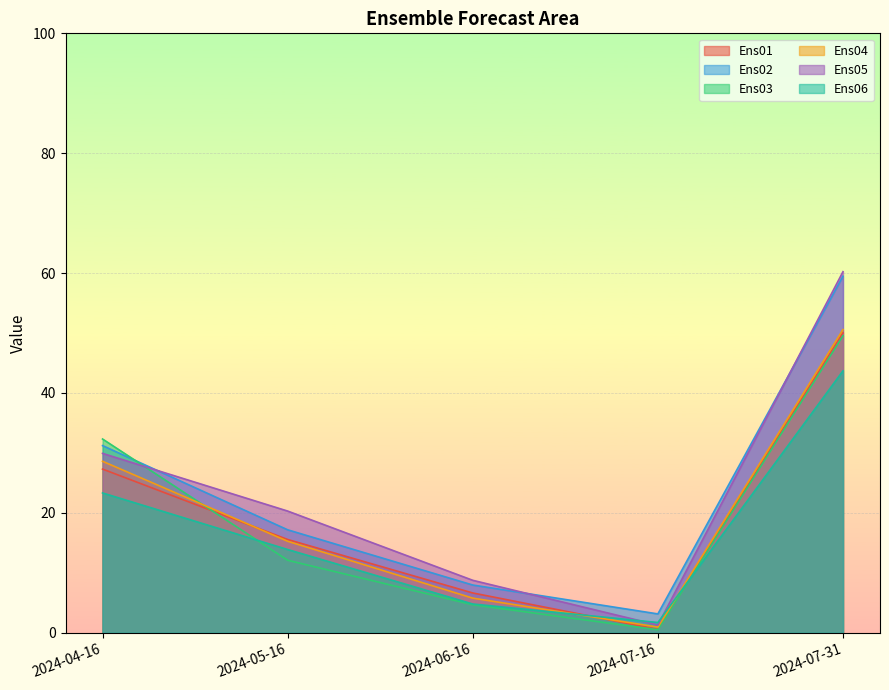

What is the value of the Ens04 point at the 5th from the left?

50.6